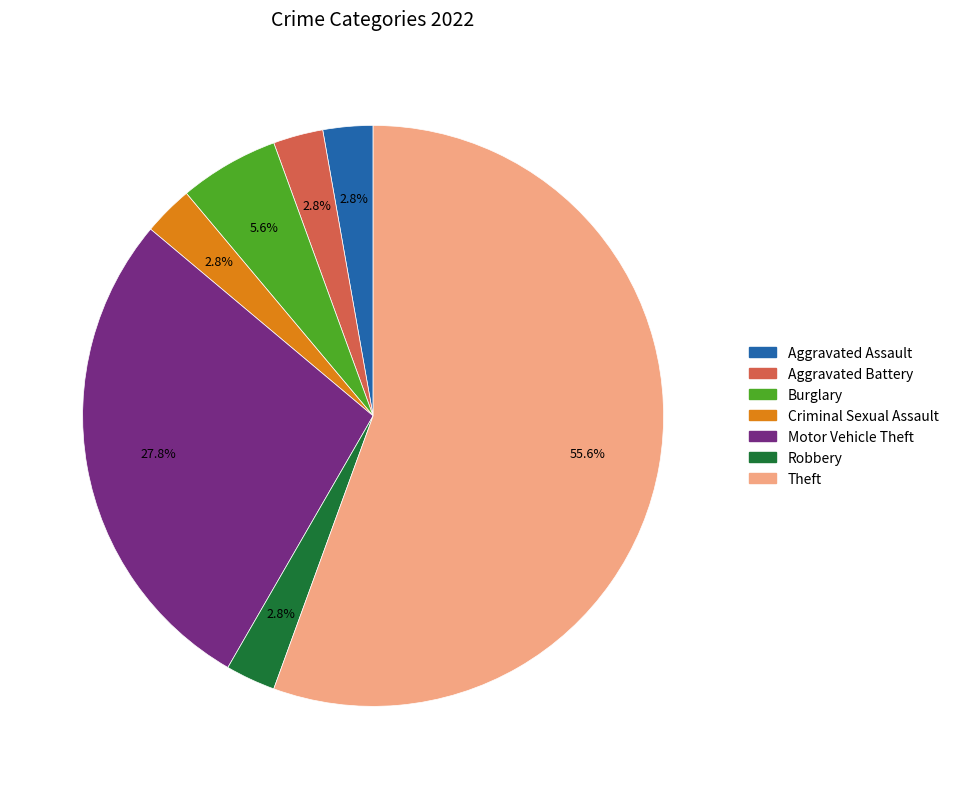

How many segments does this pie chart have?

7